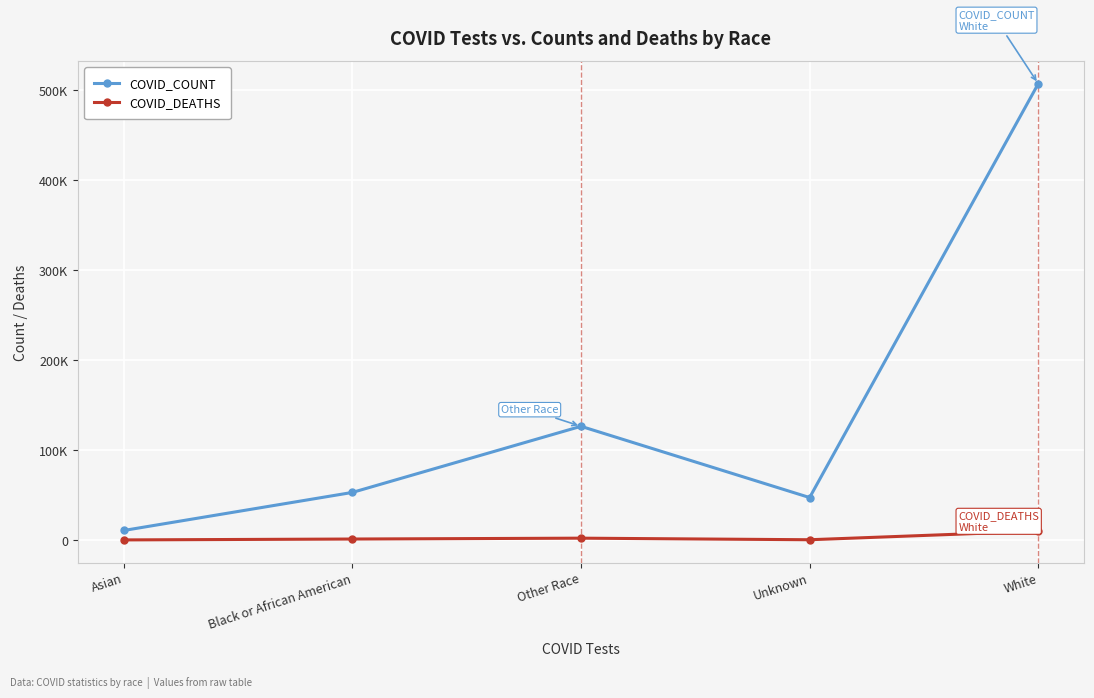

At which category does the chart reach its minimum across all series?

Asian